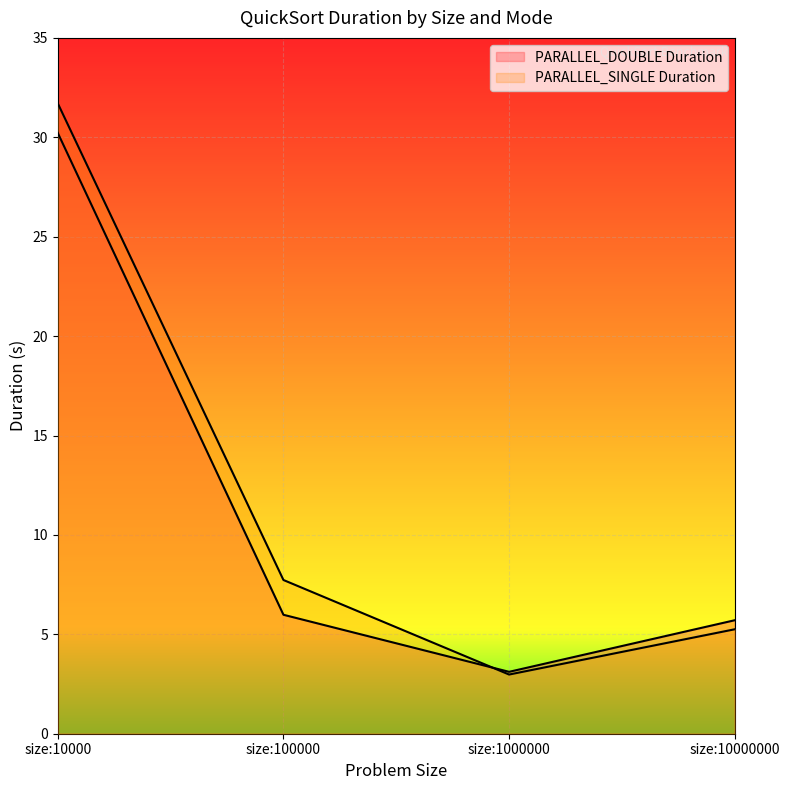

What is the smallest value displayed?

3.0